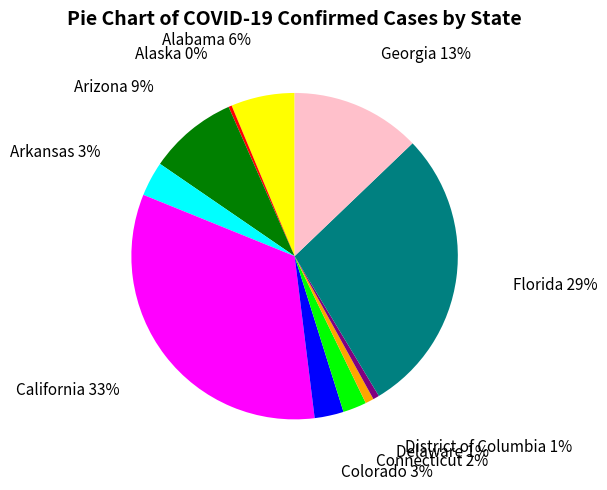

How many segments does this pie chart have?

11